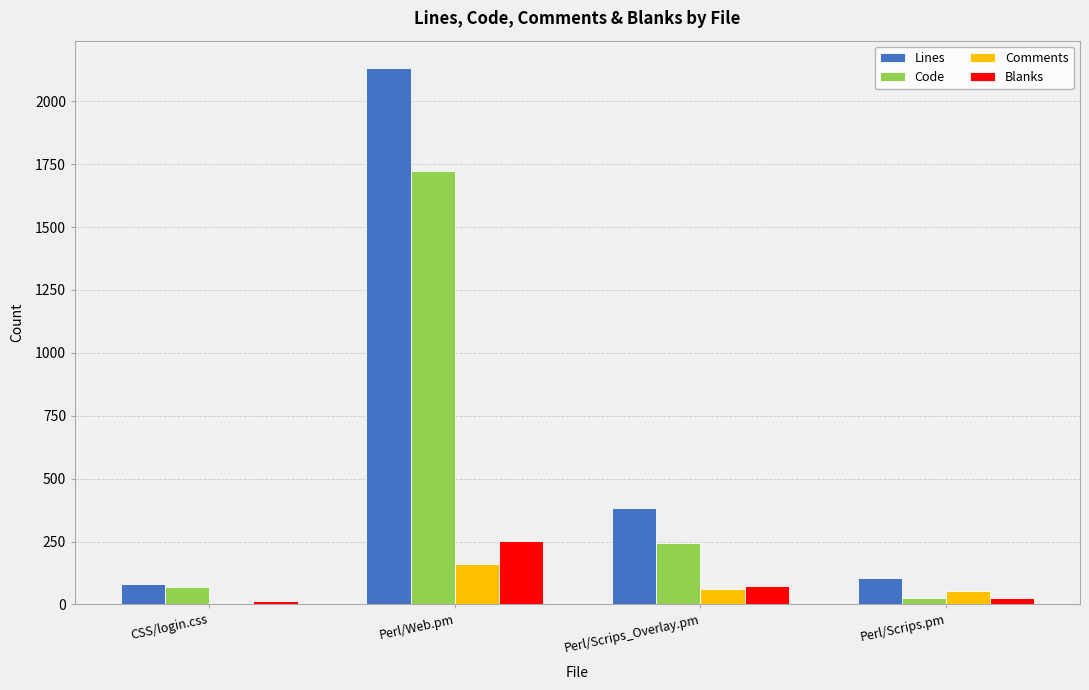

Is the value of Comments at CSS/login.css greater than the value of Code at Perl/Web.pm?

No